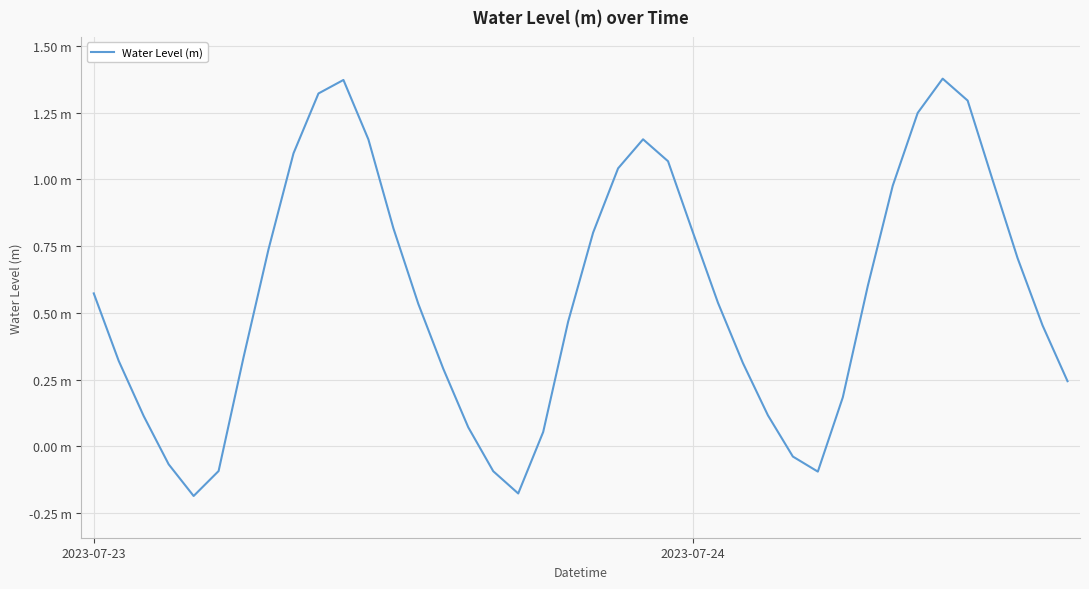

Is this an area chart (filled region under the line)?

No